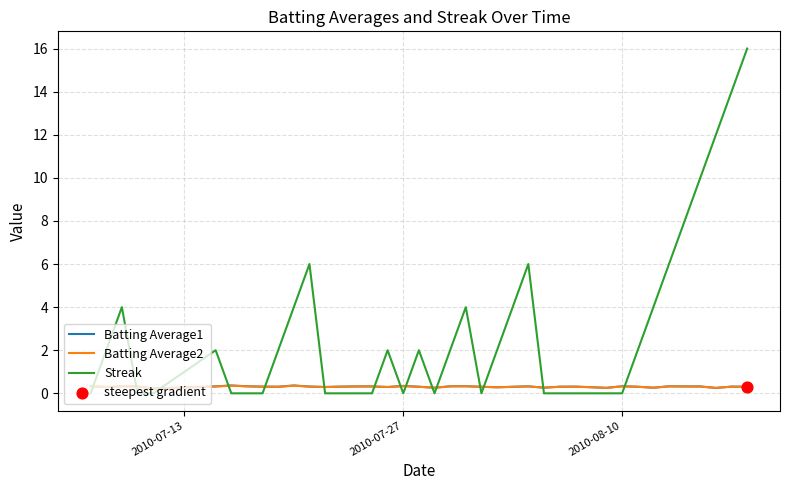

Which series has the widest spread of values?

Streak